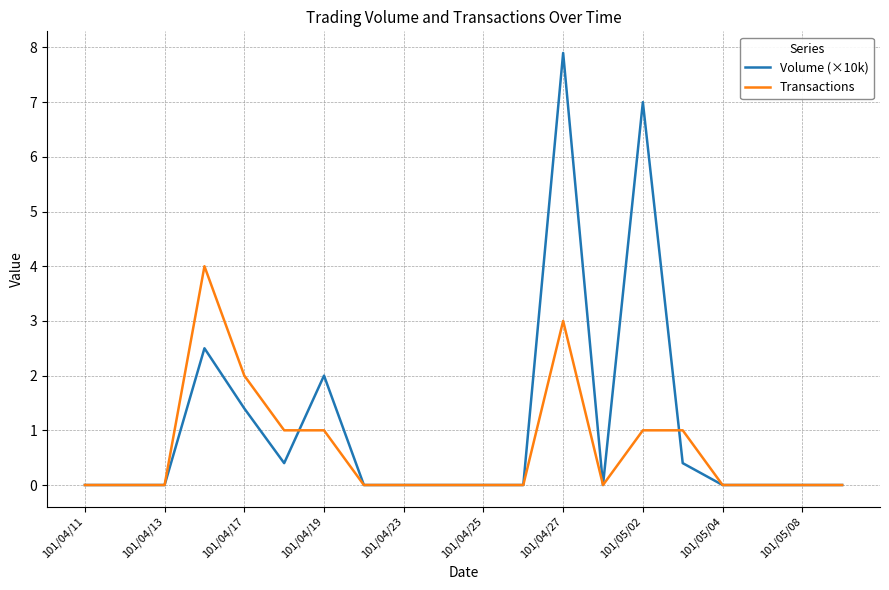

Rank the series by their average value, from highest to lowest.

Volume (×10k), Transactions